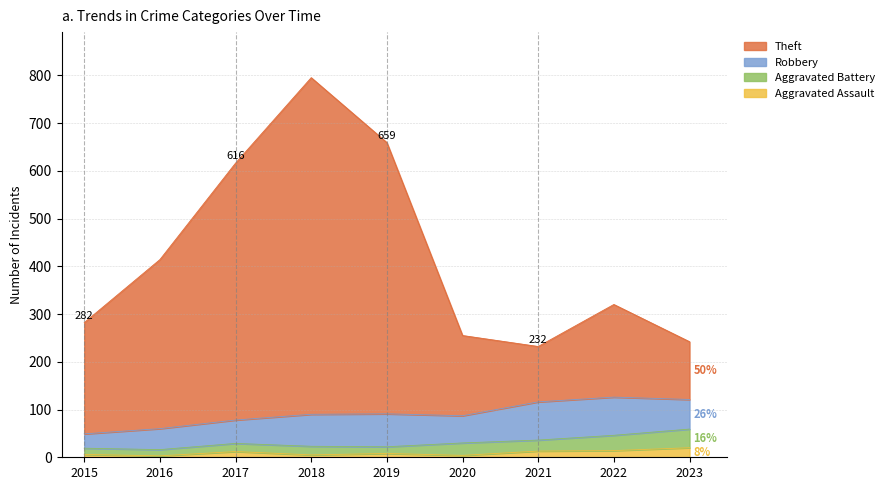

The value of Theft at 2022 is 92. True or false?

False